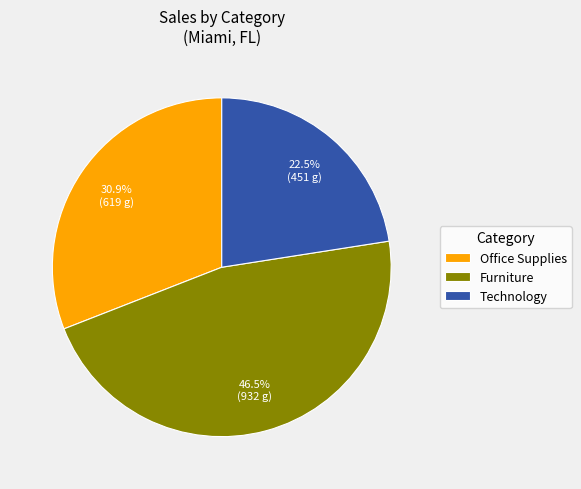

What is the smallest slice in the pie chart?

Technology